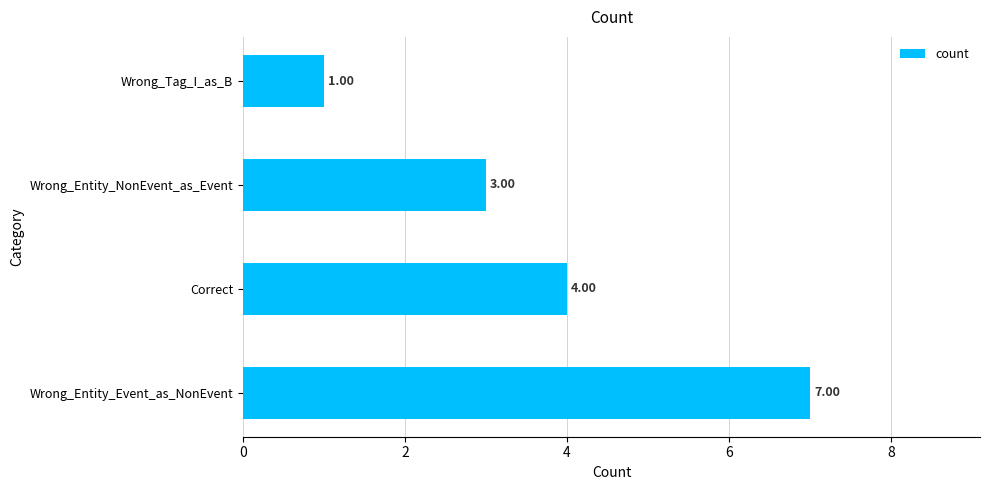

What is the average value?

4